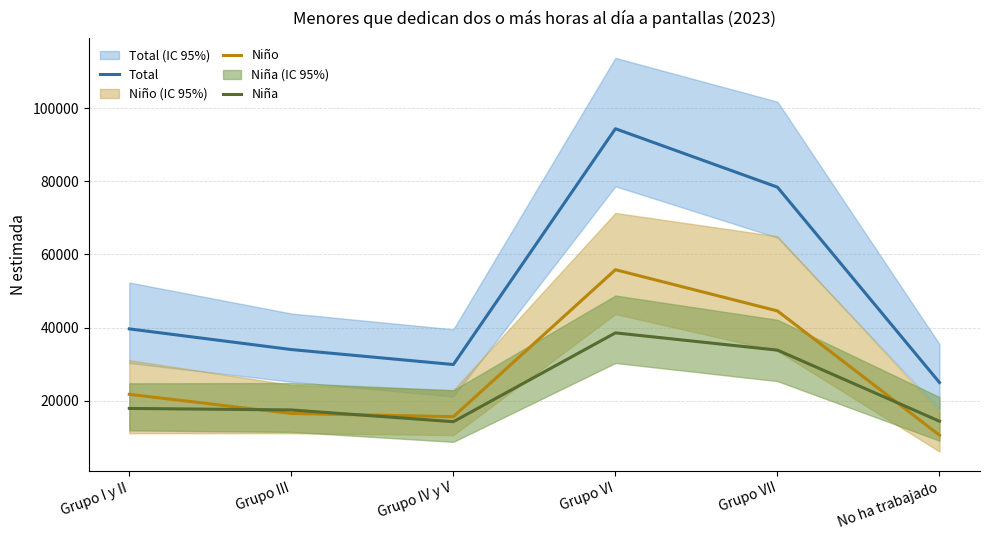

What is the minimum value for Niña?

14262